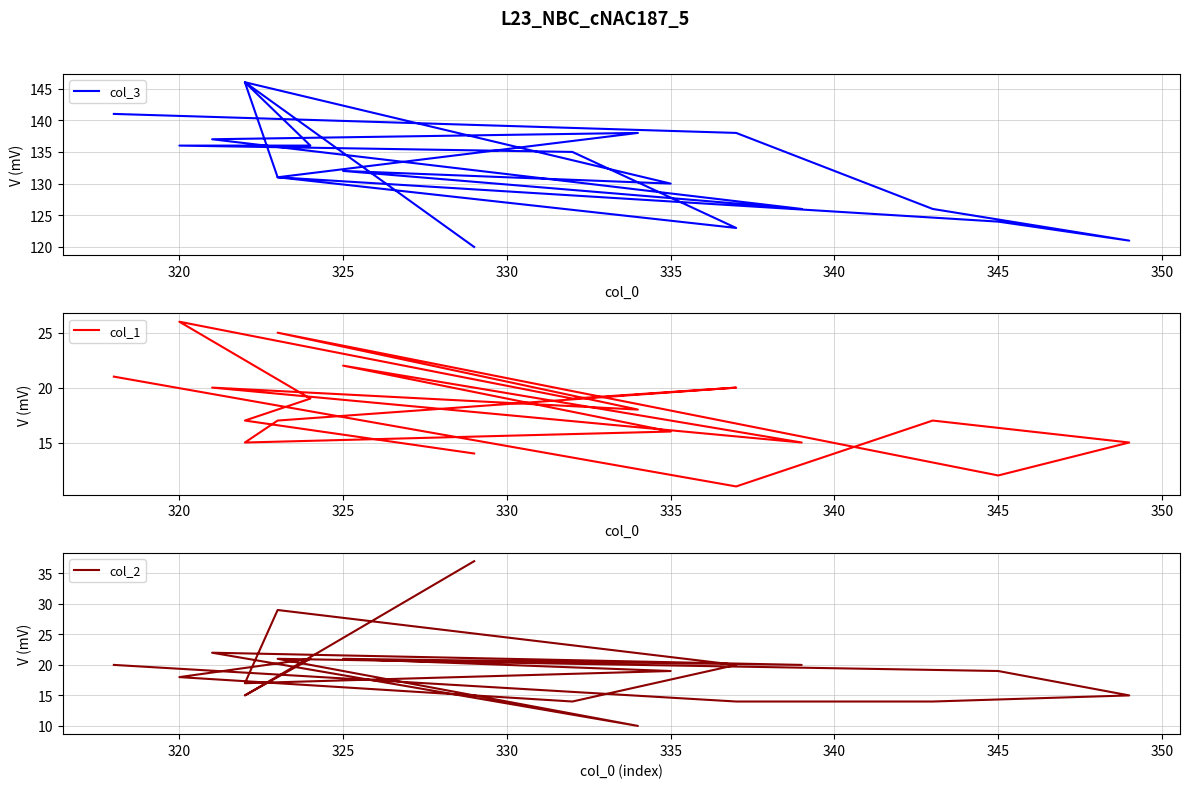

What is the highest value of the col_1 series?

26